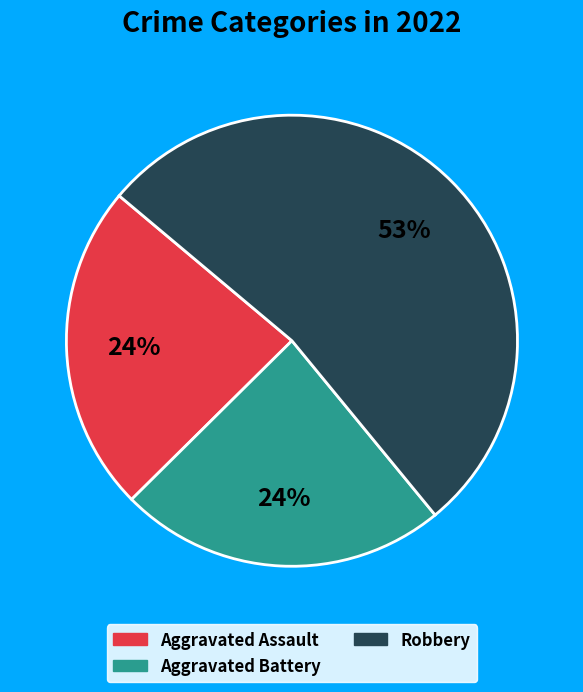

Is there any slice that represents more than half of the pie?

Yes